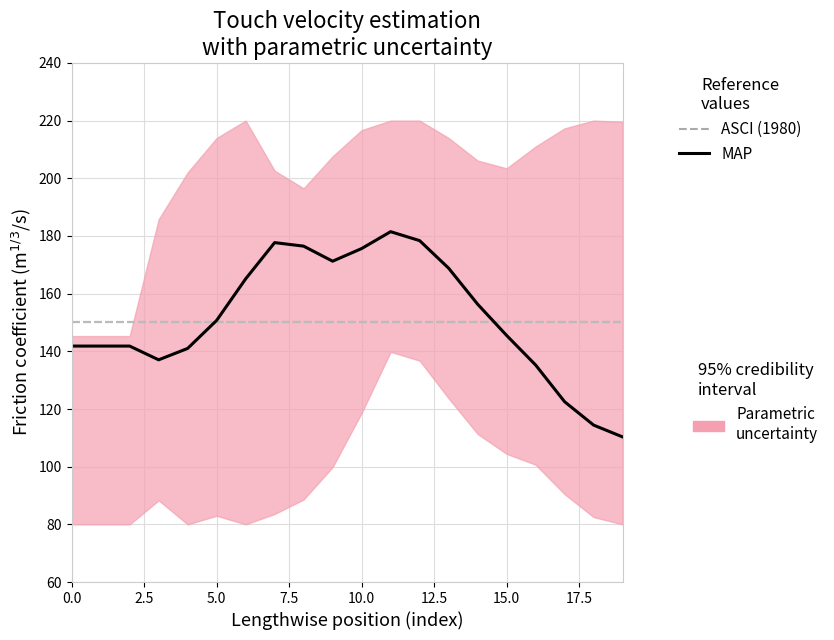

Which label corresponds to the smallest value in the chart?

19